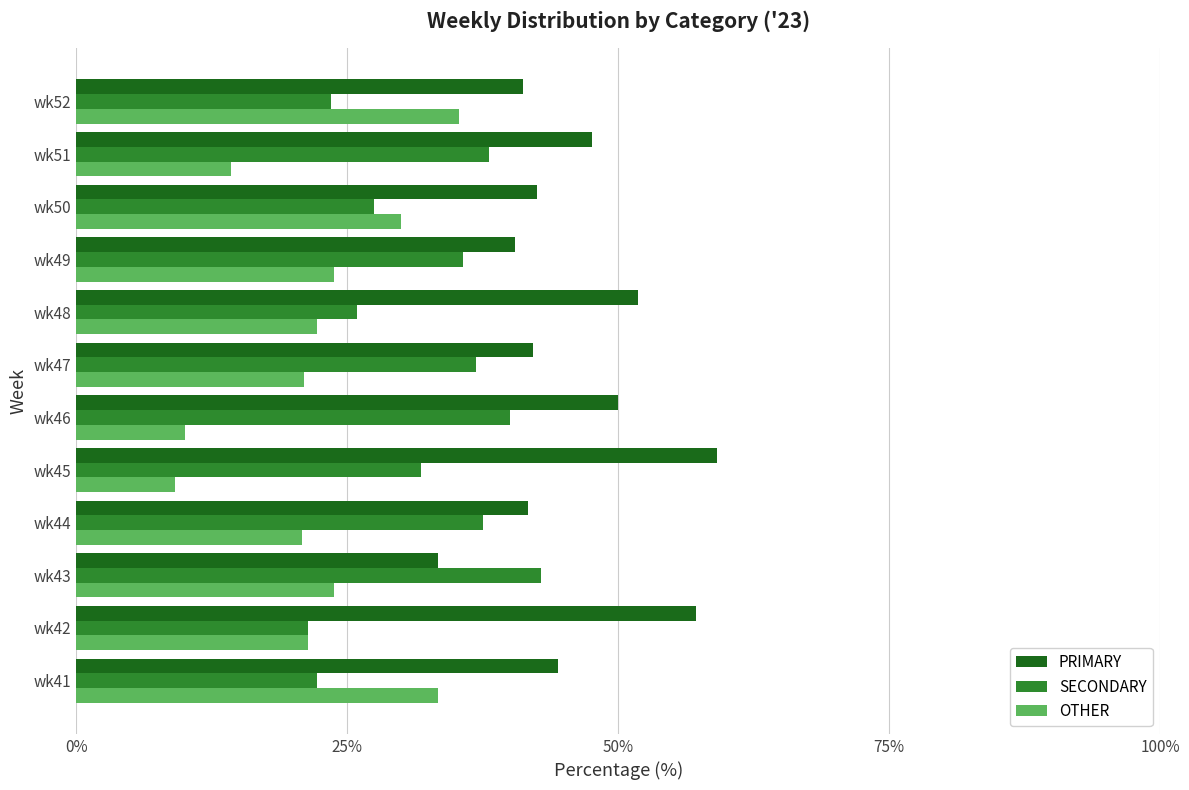

Is it true that PRIMARY equals 59.1 at wk45?

True